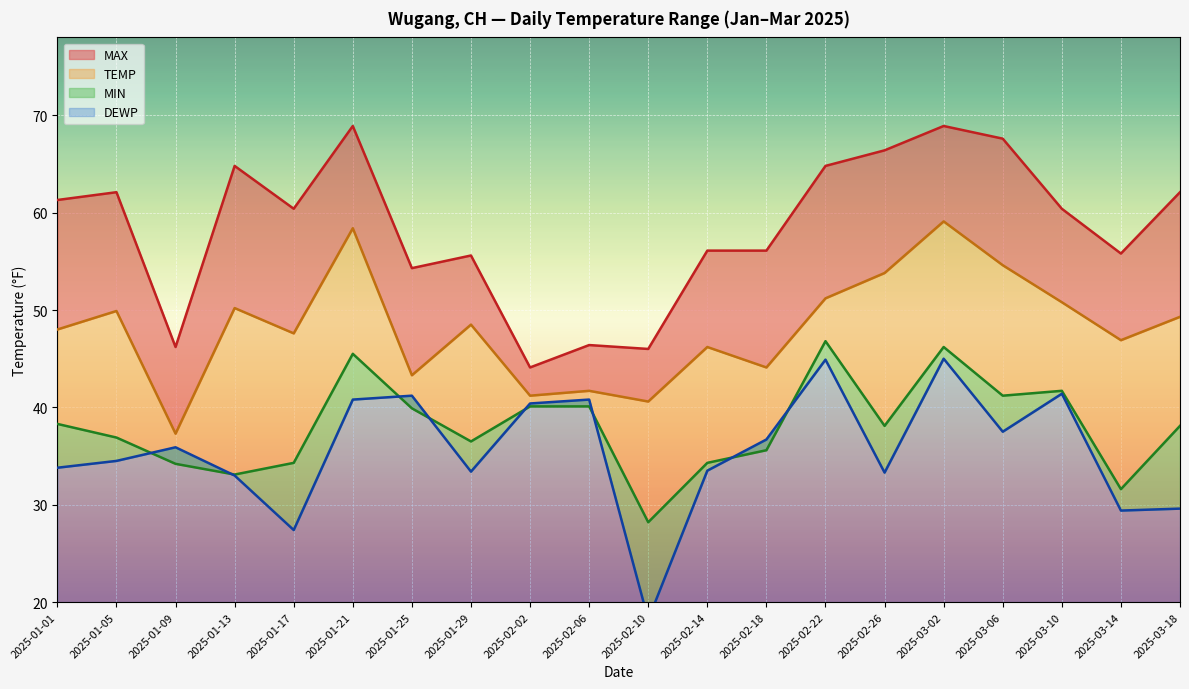

What is the sum of the DEWP values at 2025-03-14 and 2025-01-13?

62.4